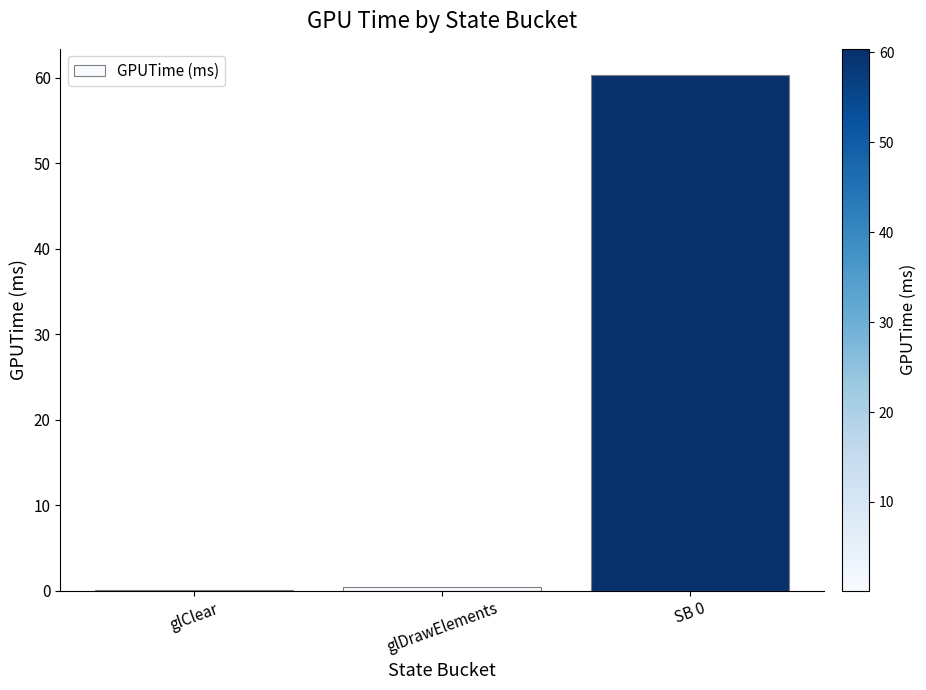

What is the difference between the values at glClear and glDrawElements?

0.4